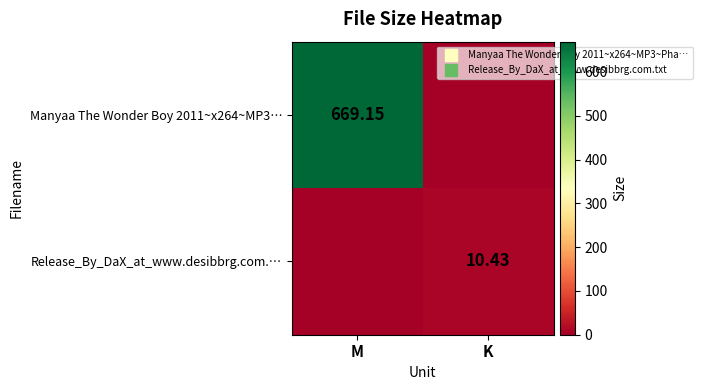

List the series in order of their overall mean, highest first.

Manyaa The Wonder Boy 2011~x264~MP3…, Release_By_DaX_at_www.desibbrg.com.…